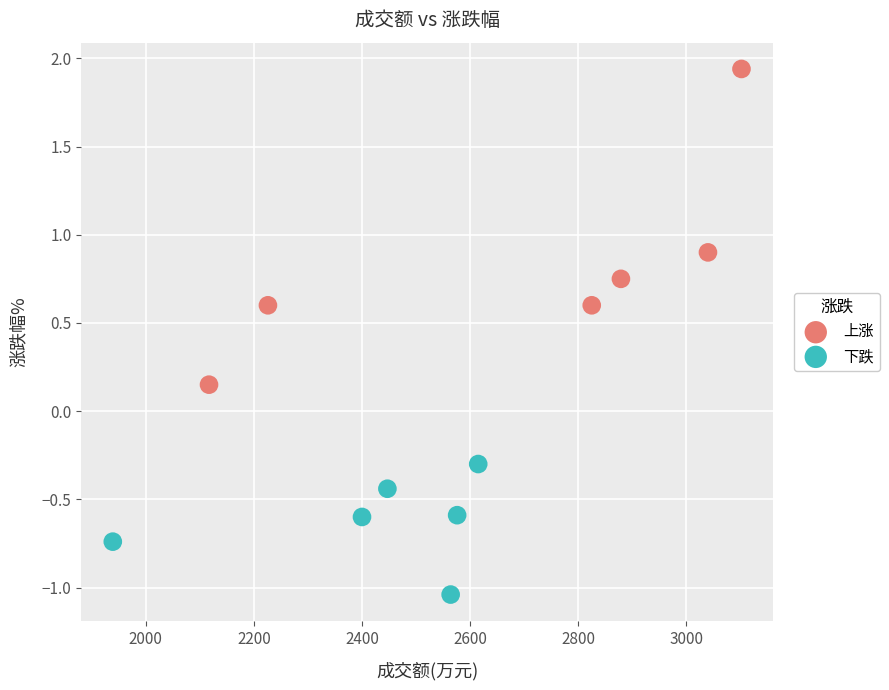

Which series contains the highest Y value?

上涨